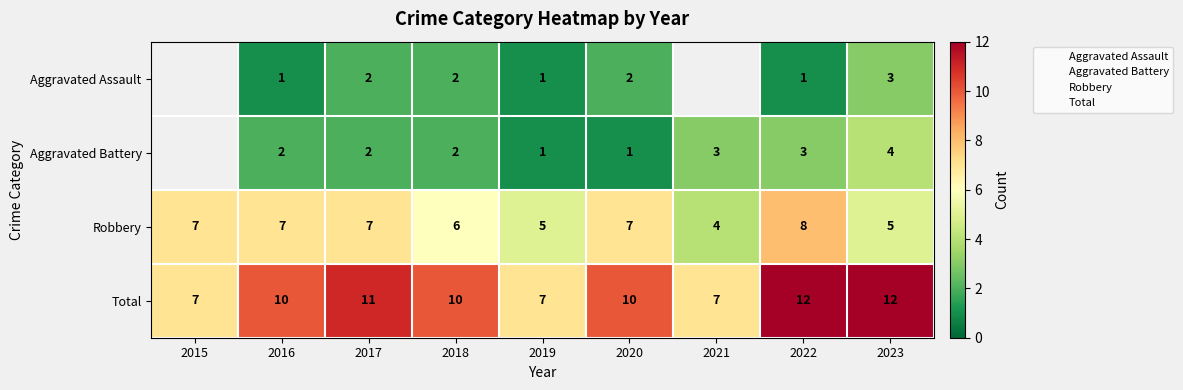

Which category has the lowest value in the Total series?

2015